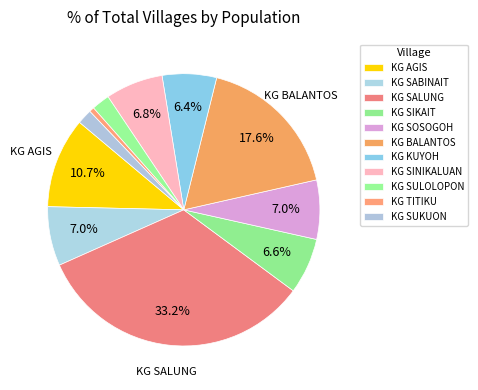

Count the number of slices in the pie.

11